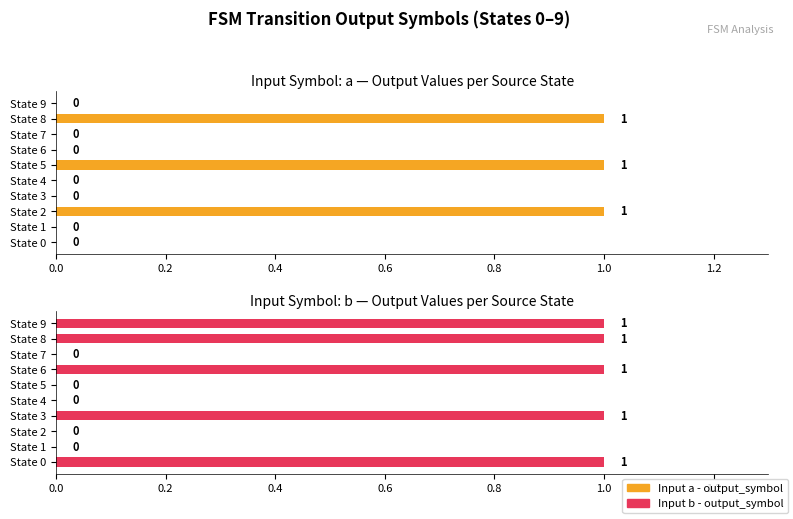

What are all the series names shown in the legend?

Input a - output_symbol, Input b - output_symbol